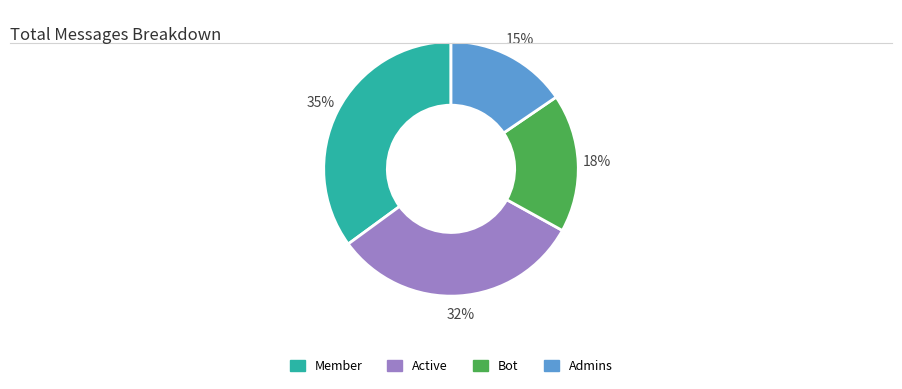

Is it true that Admins is 15% of the pie?

True